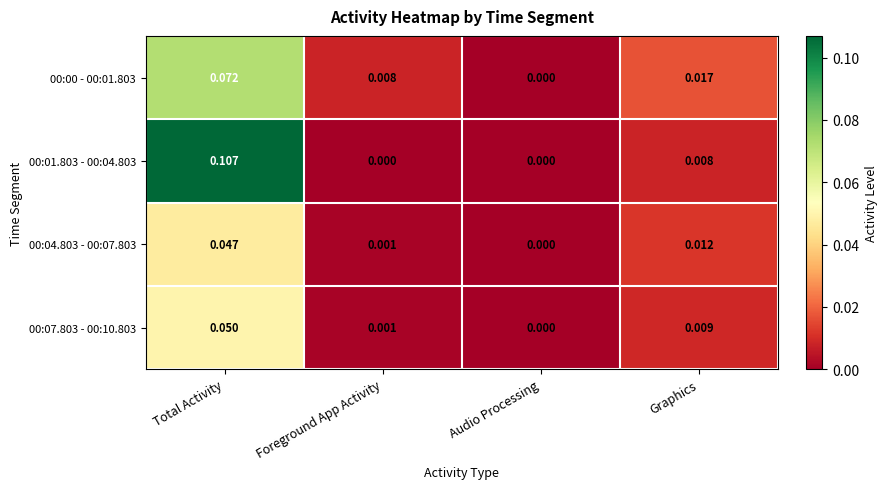

How many categories are shown in the chart?

4